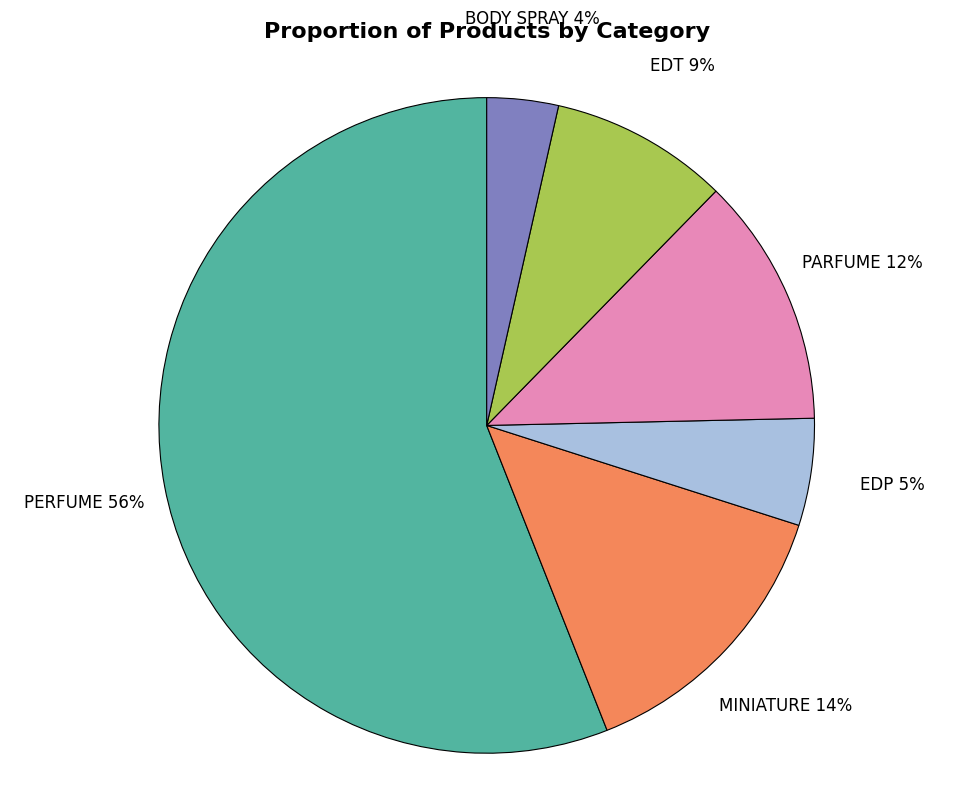

Approximately how many times larger is the value at BODY SPRAY compared to PARFUME?

0.3